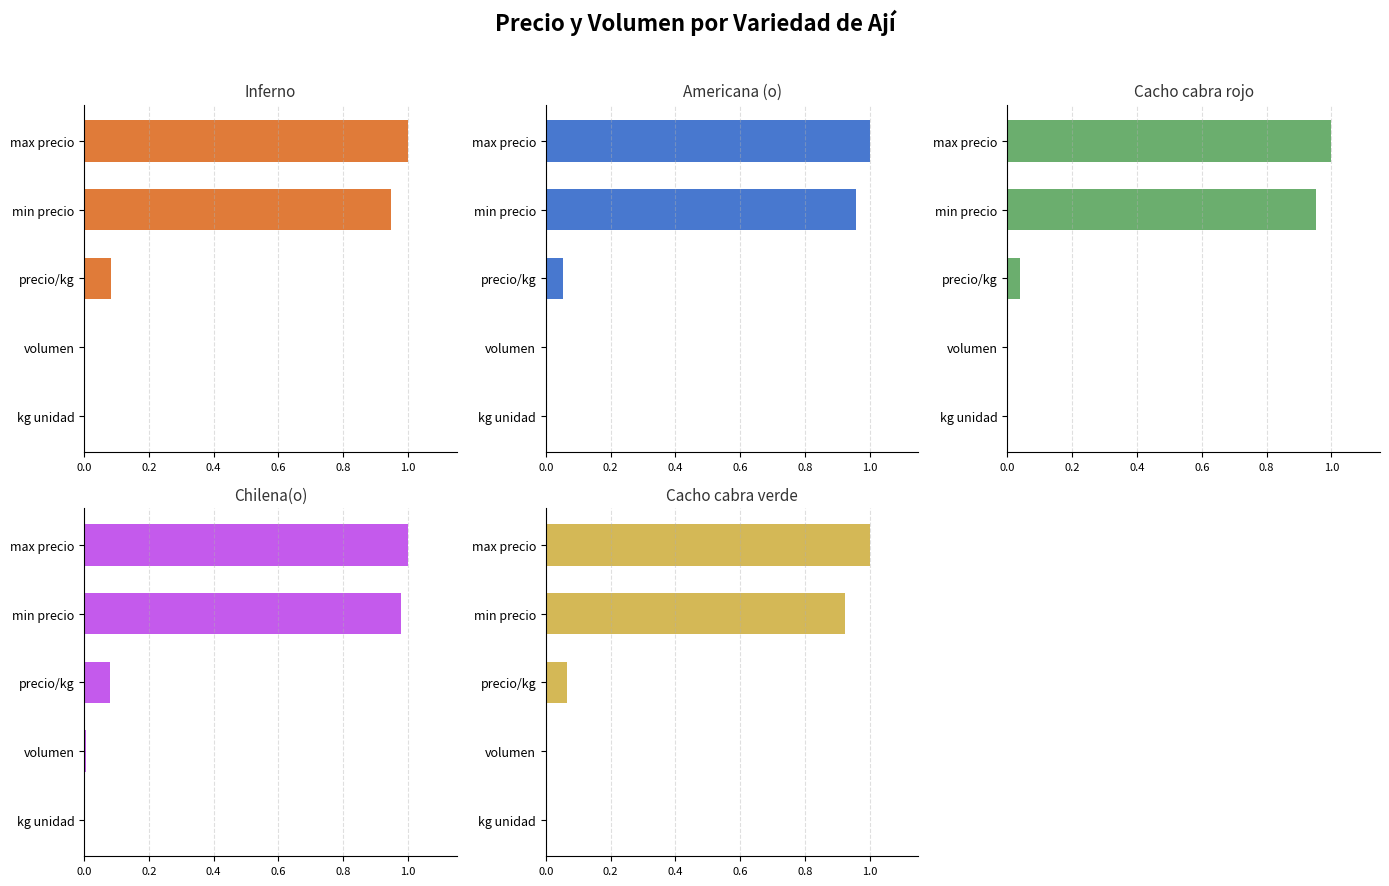

Which series has the largest range (max minus min)?

Cacho cabra rojo